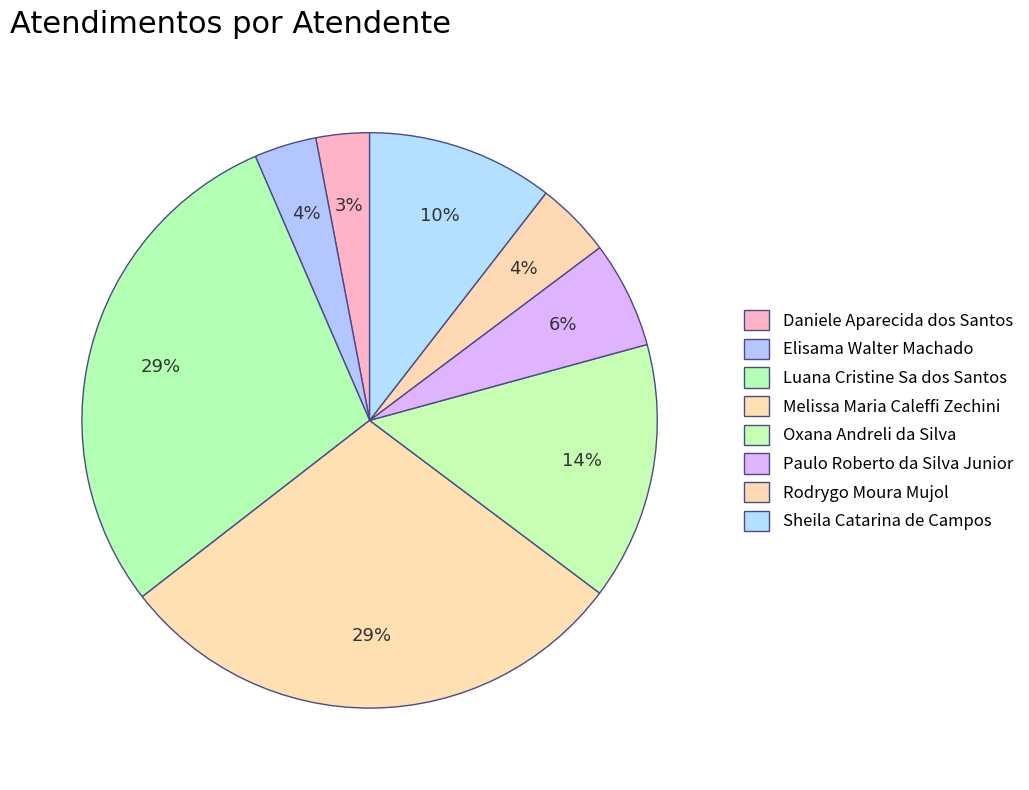

Do Elisama Walter Machado and Melissa Maria Caleffi Zechini together represent more than half of the pie?

No